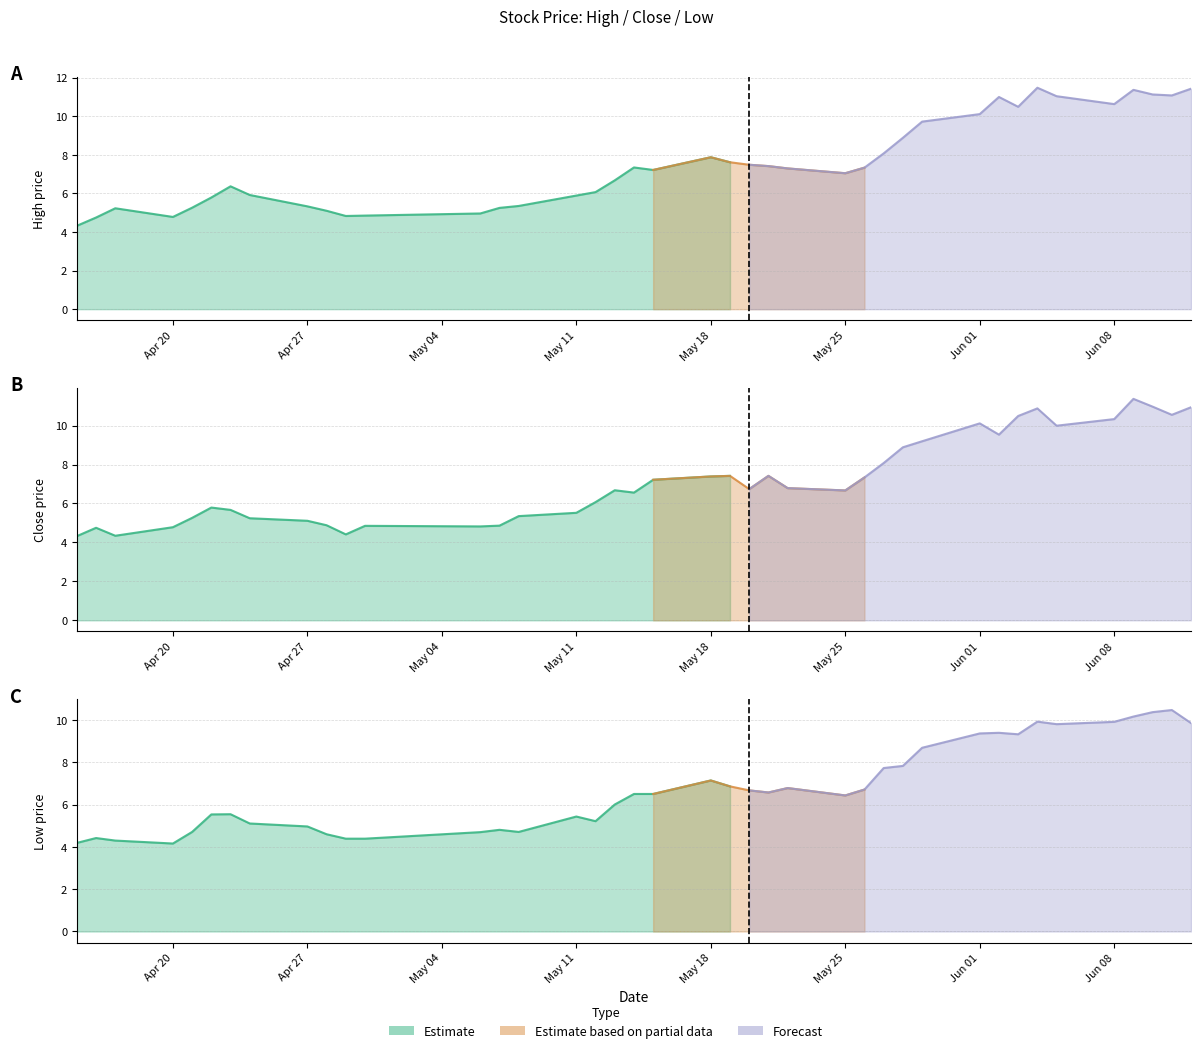

What is the minimum value shown in the chart?

4.2